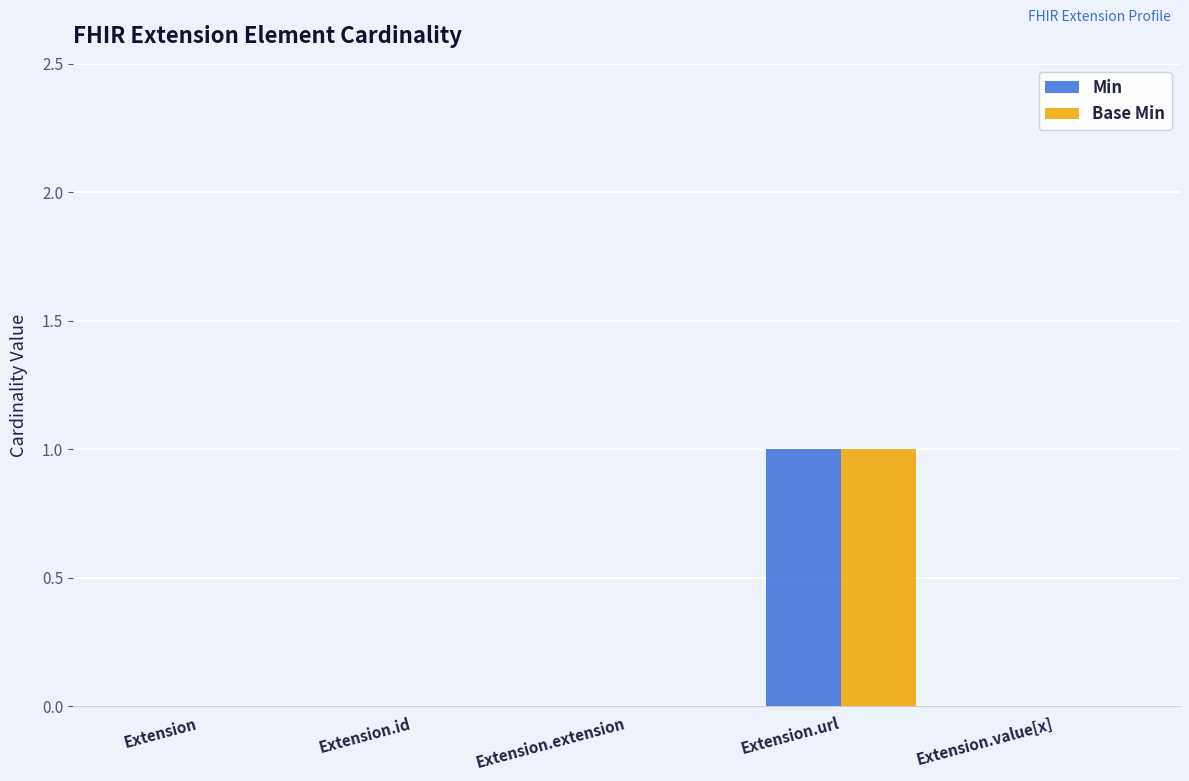

Count the number of data series in this chart.

2